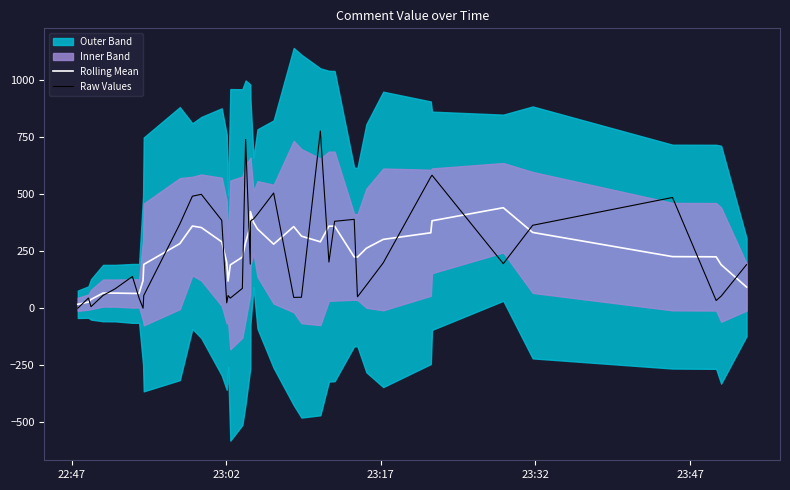

What is the highest value of the Raw Values series?

775.2